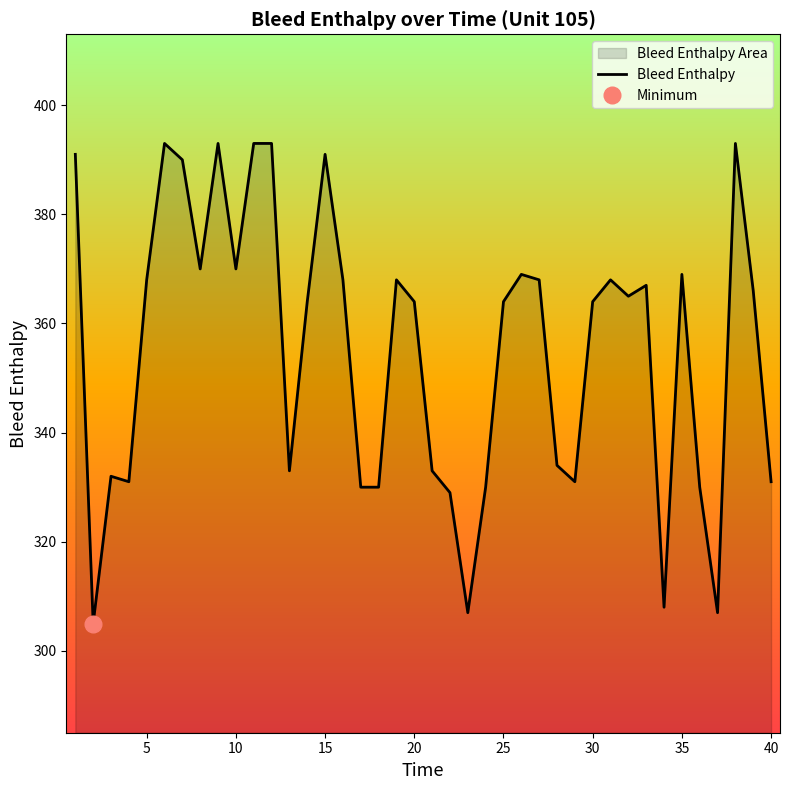

How many lines are shown in the chart?

1